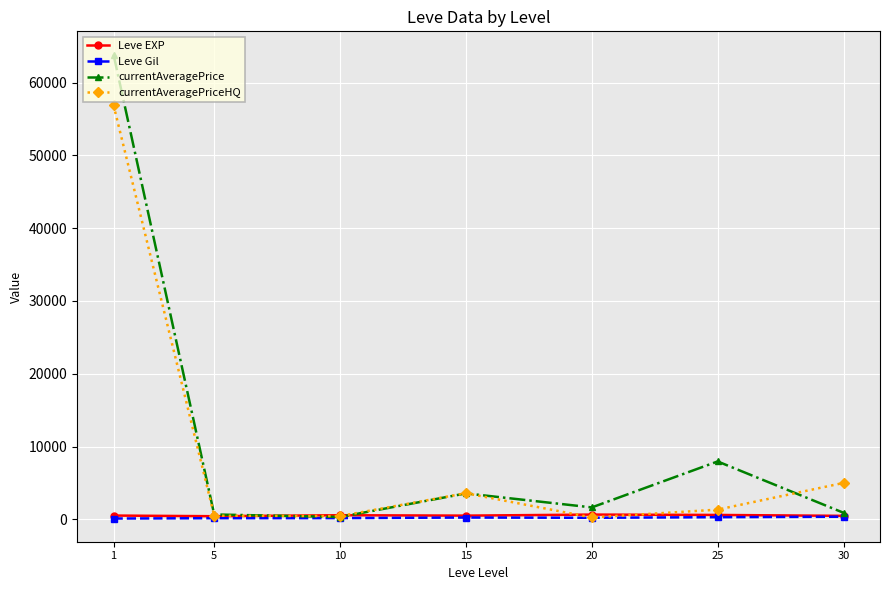

What is the value of the Leve EXP point at the 1st from the left?

520.0